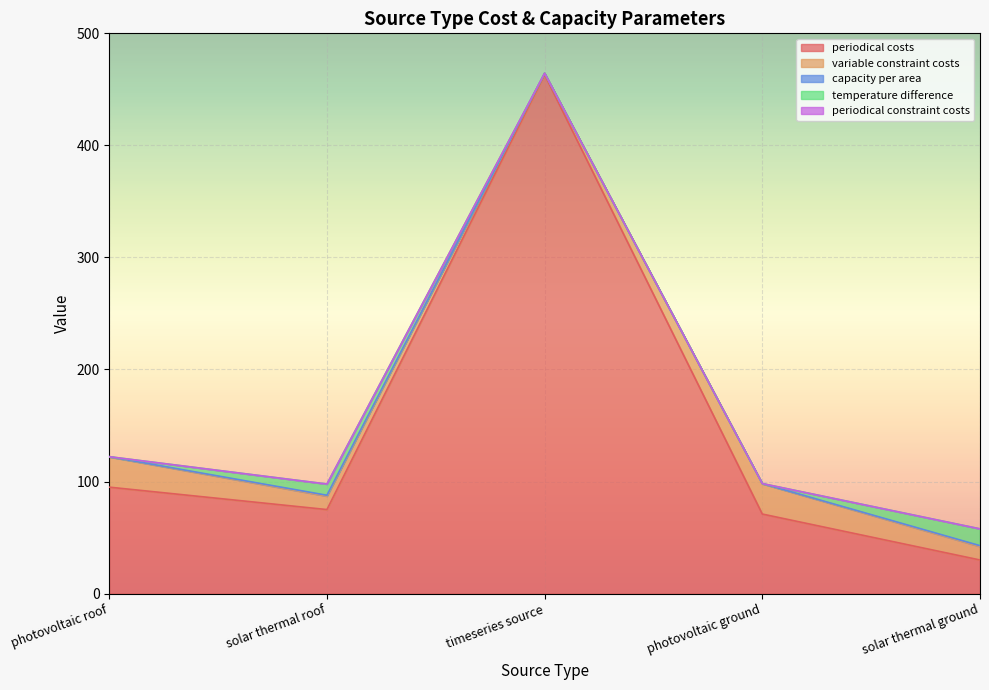

How many values in the temperature difference series exceed 0?

2